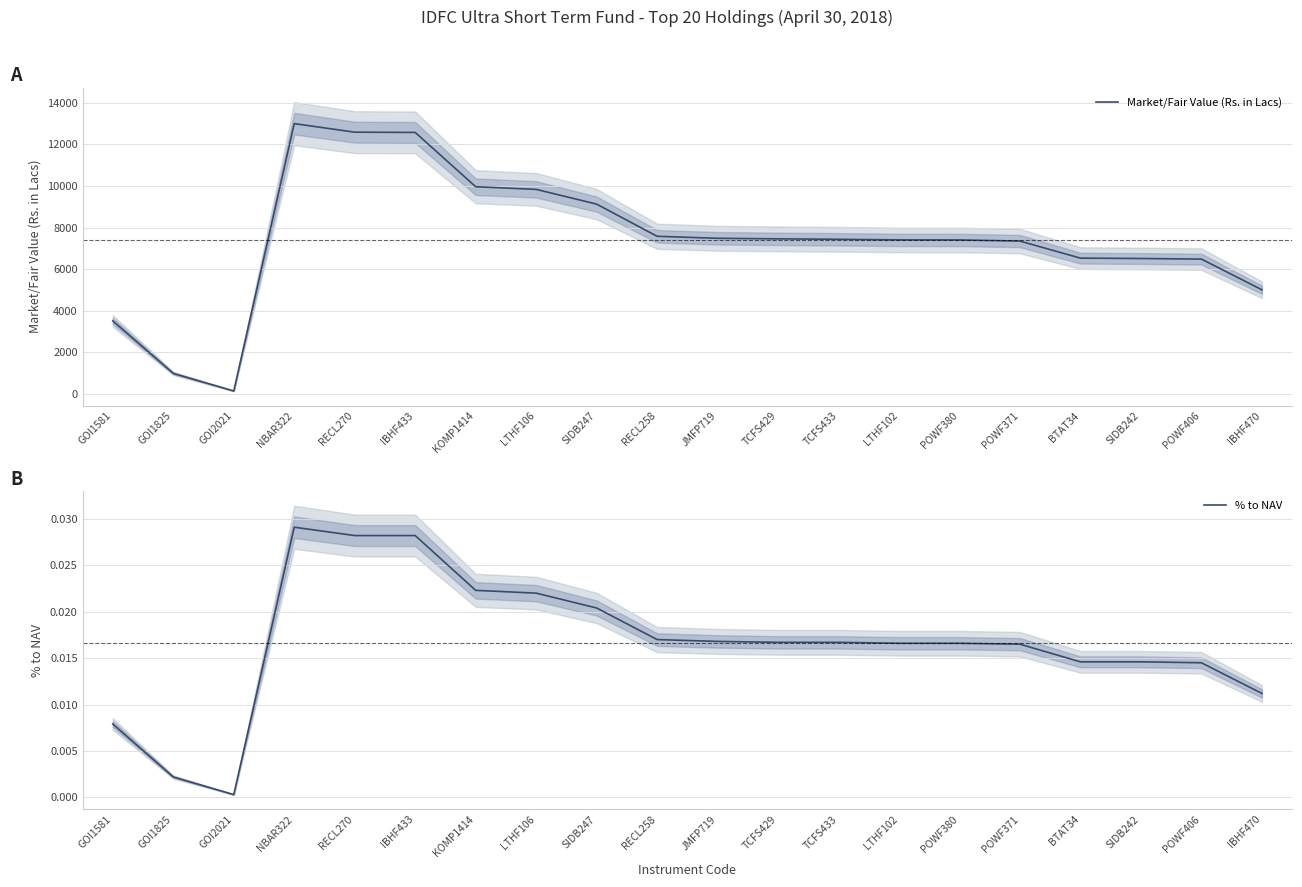

True or false: Market/Fair Value (Rs. in Lacs) has more than 0 points higher than both neighbors.

True